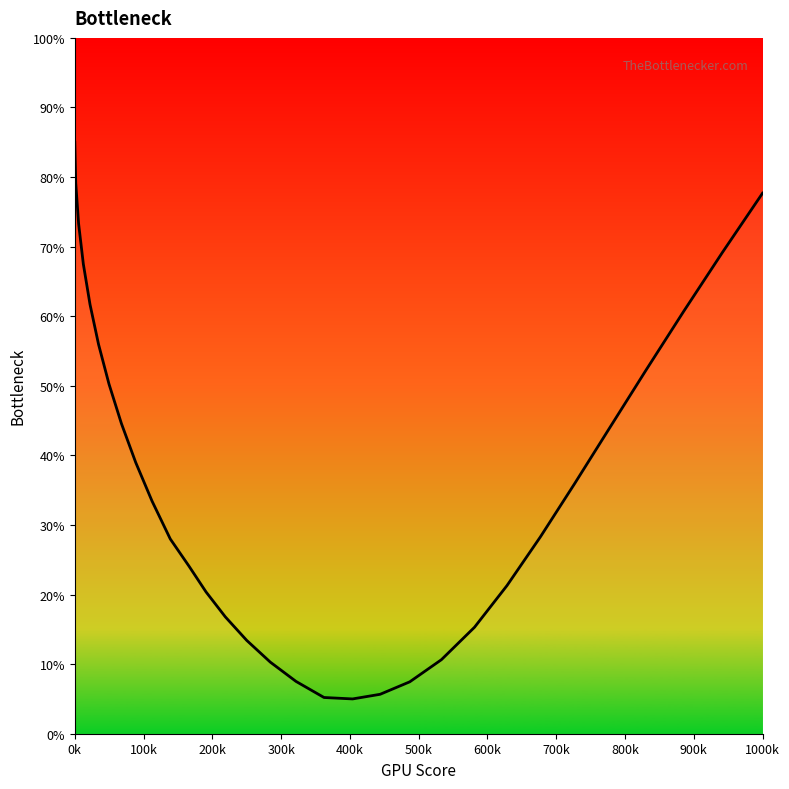

What is the greatest value displayed?

85.0